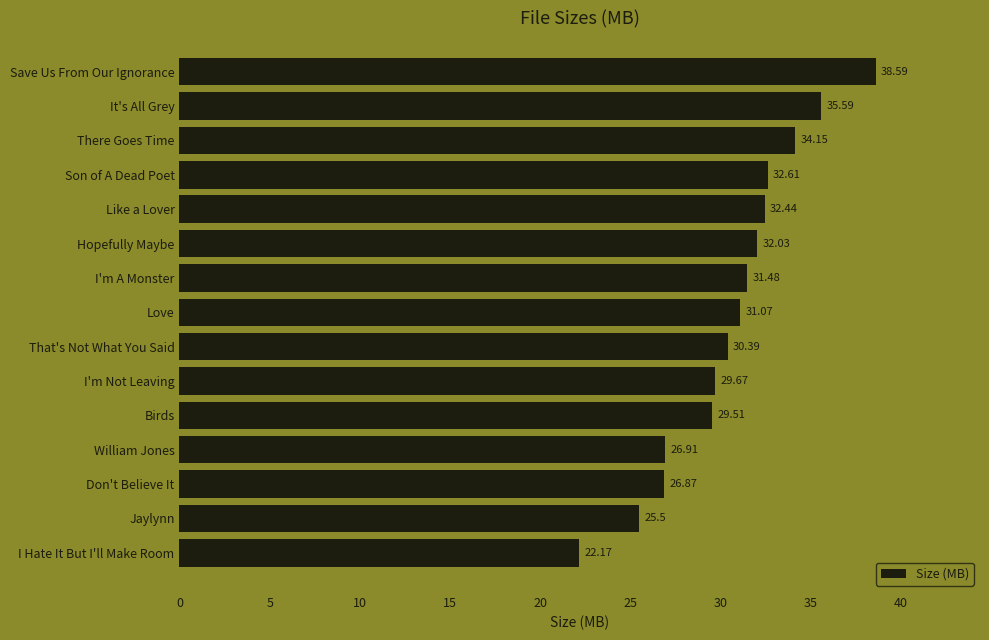

Rank the categories by value from lowest to highest.

I Hate It But I'll Make Room, Jaylynn, Don't Believe It, William Jones, Birds, I'm Not Leaving, That's Not What You Said, Love, I'm A Monster, Hopefully Maybe, Like a Lover, Son of A Dead Poet, There Goes Time, It's All Grey, Save Us From Our Ignorance